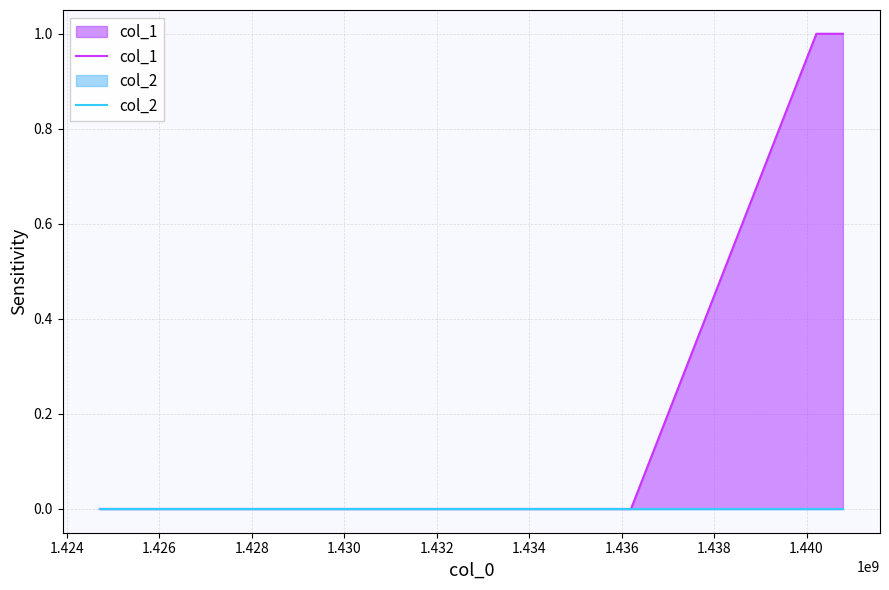

Which series has the largest range (max minus min)?

col_1